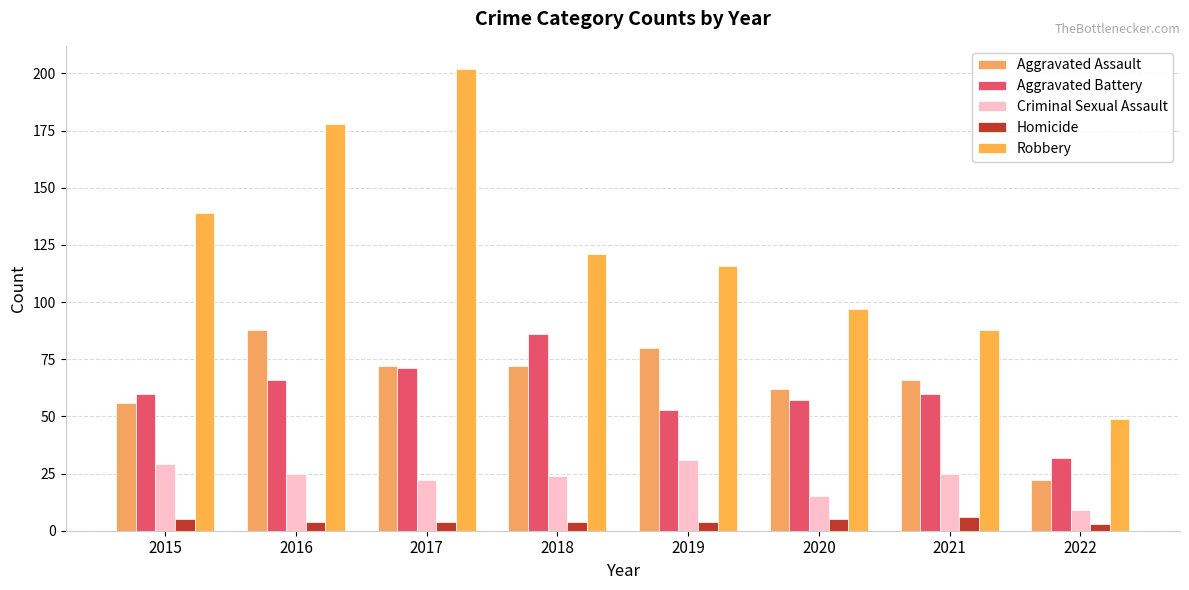

The value of Homicide at 2020 is 3. True or false?

False